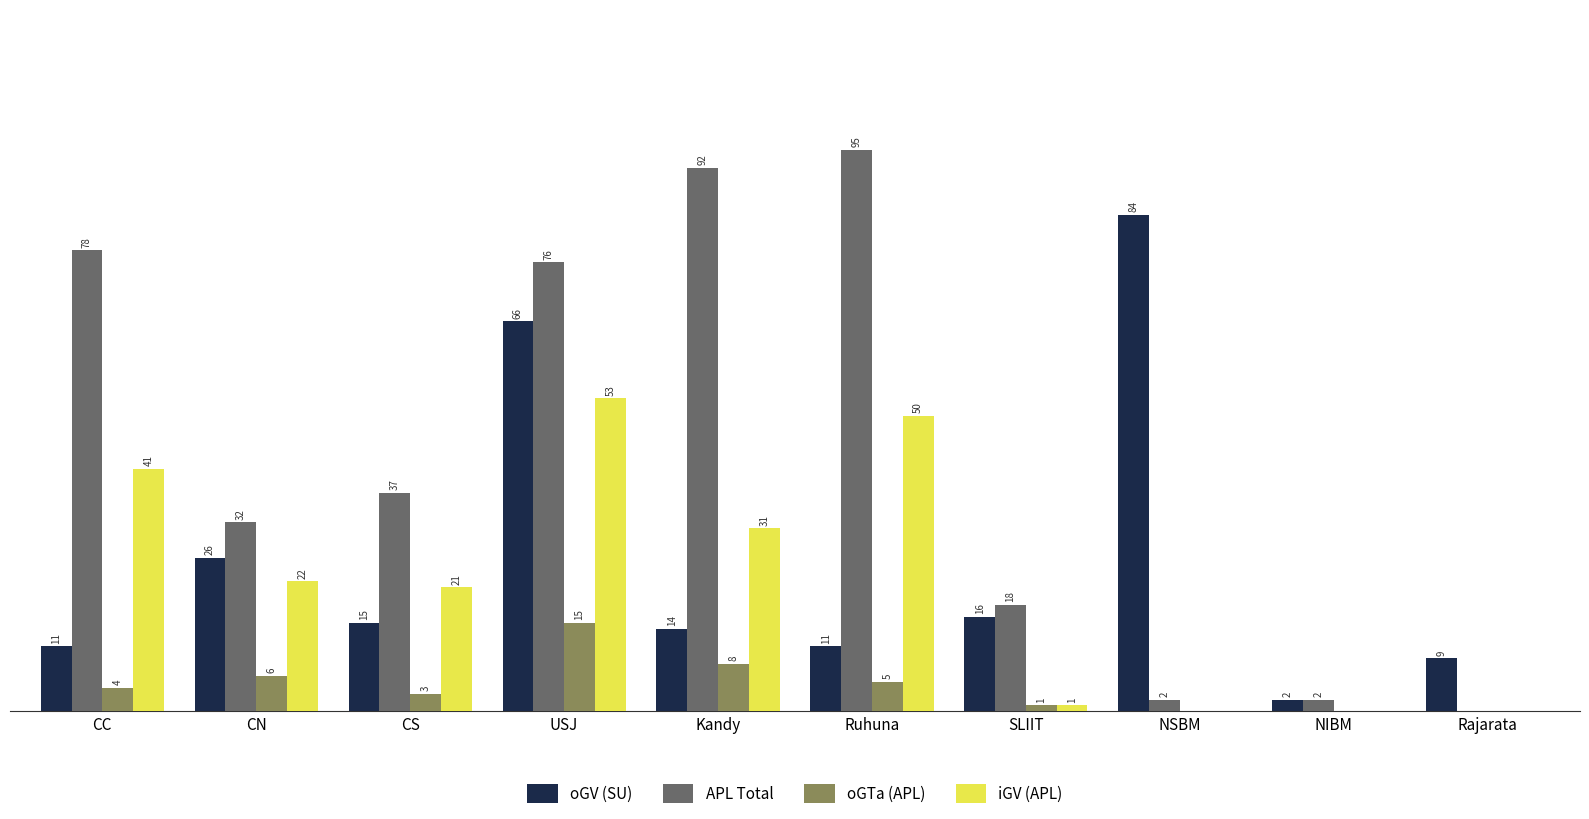

At which label does iGV (APL) reach its peak?

USJ